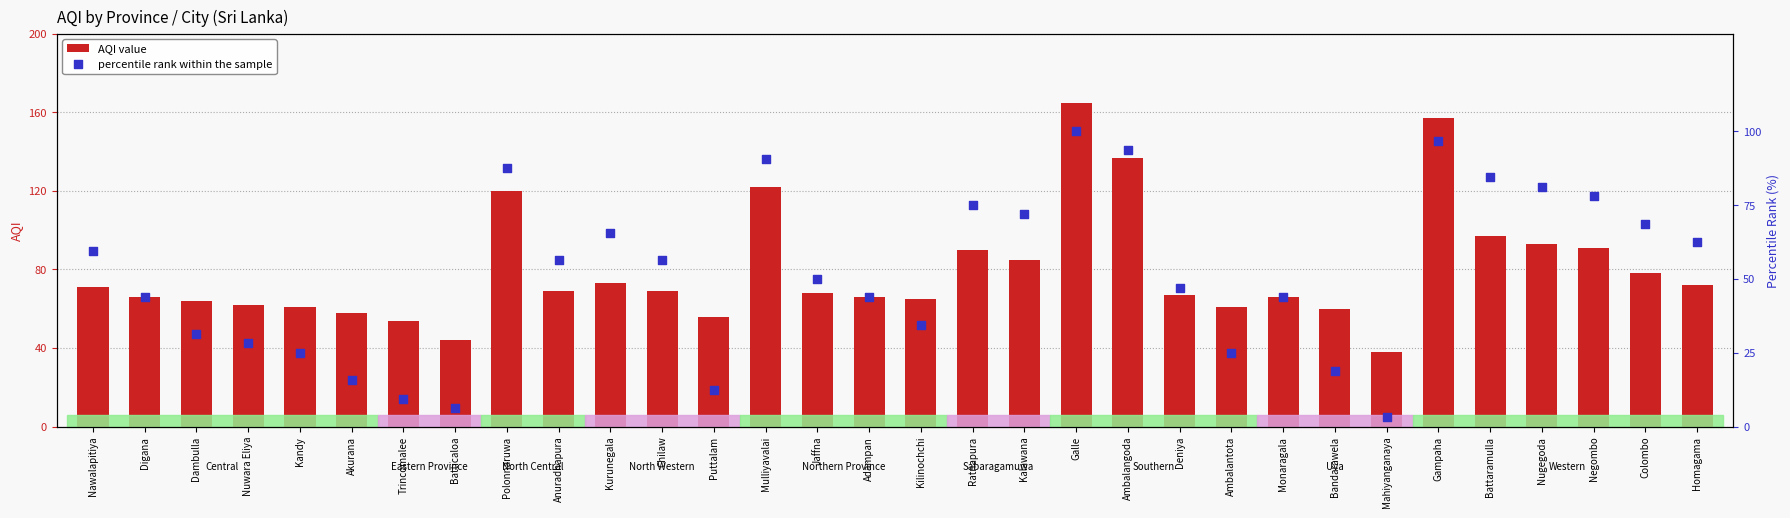

At how many categories does at least one series exceed 60?

26